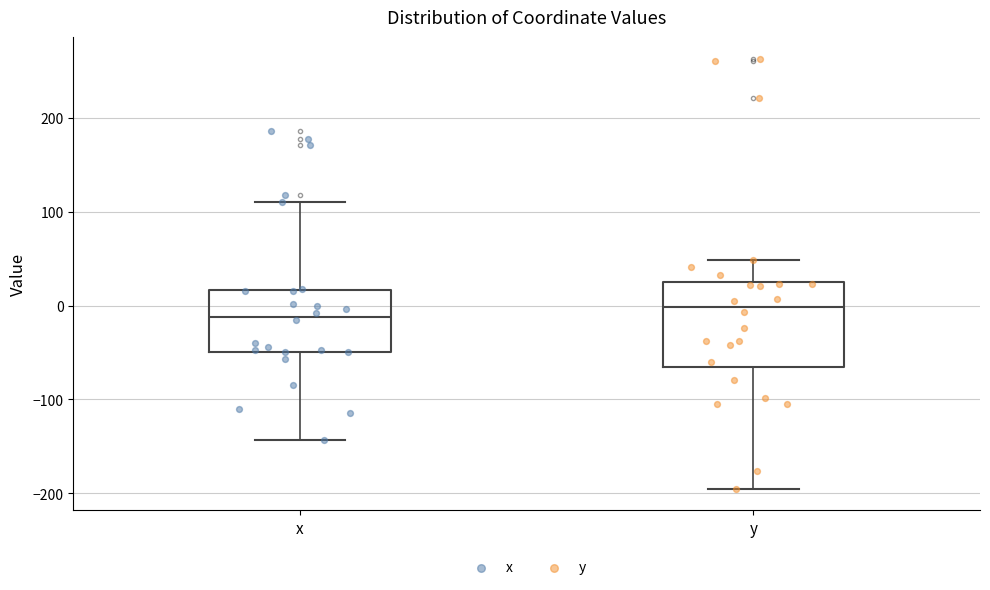

Which box's median line is the highest?

y